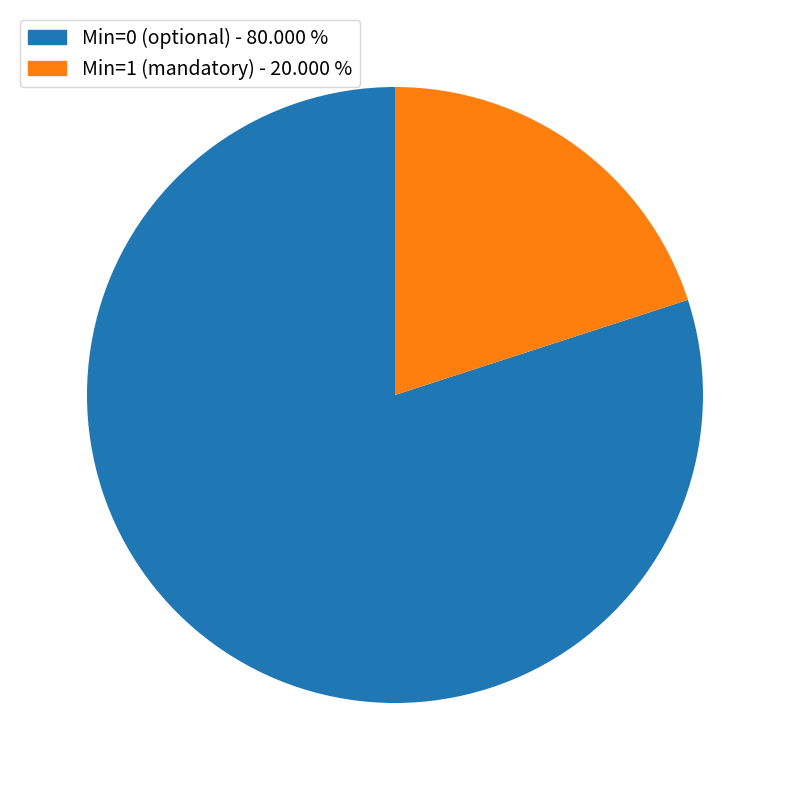

Is there any slice that represents more than half of the pie?

Yes